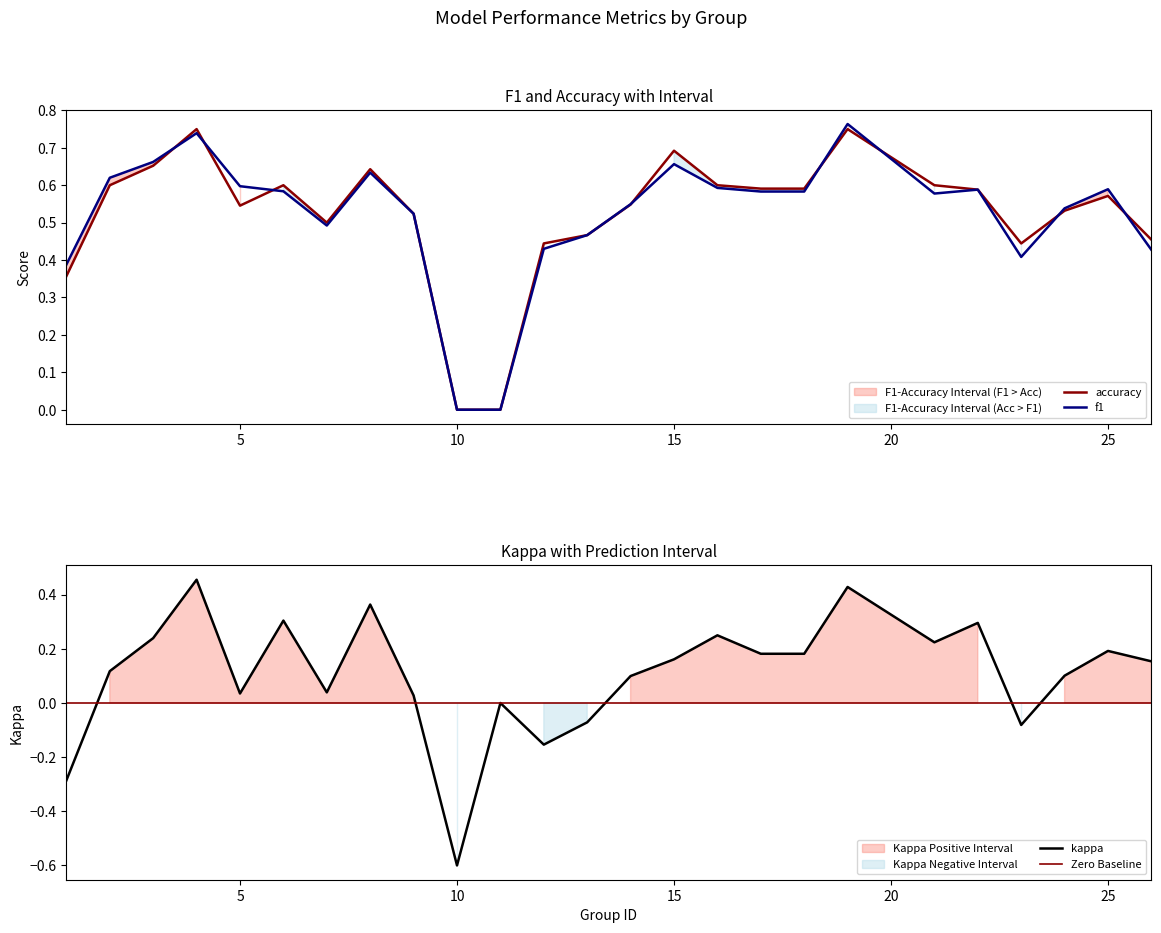

What are all the series names shown in the legend?

kappa, f1, accuracy